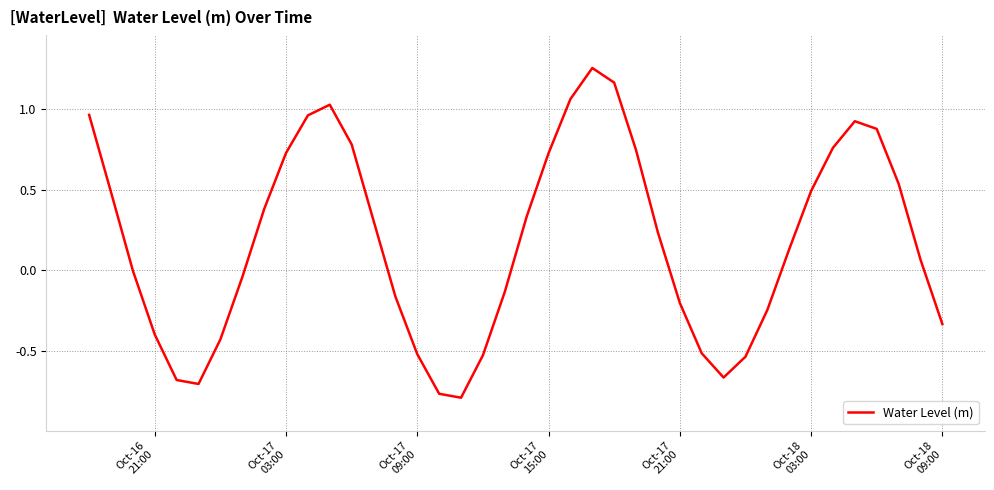

What is the difference between the maximum and minimum values?

2.0